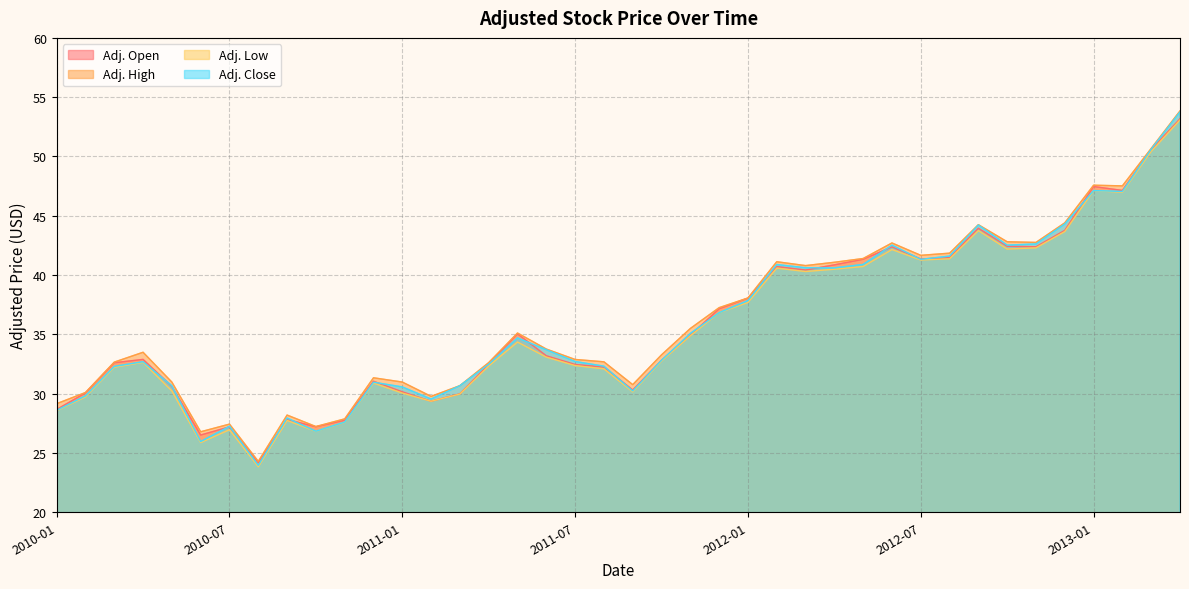

Does the chart display data point markers on the line(s)?

No